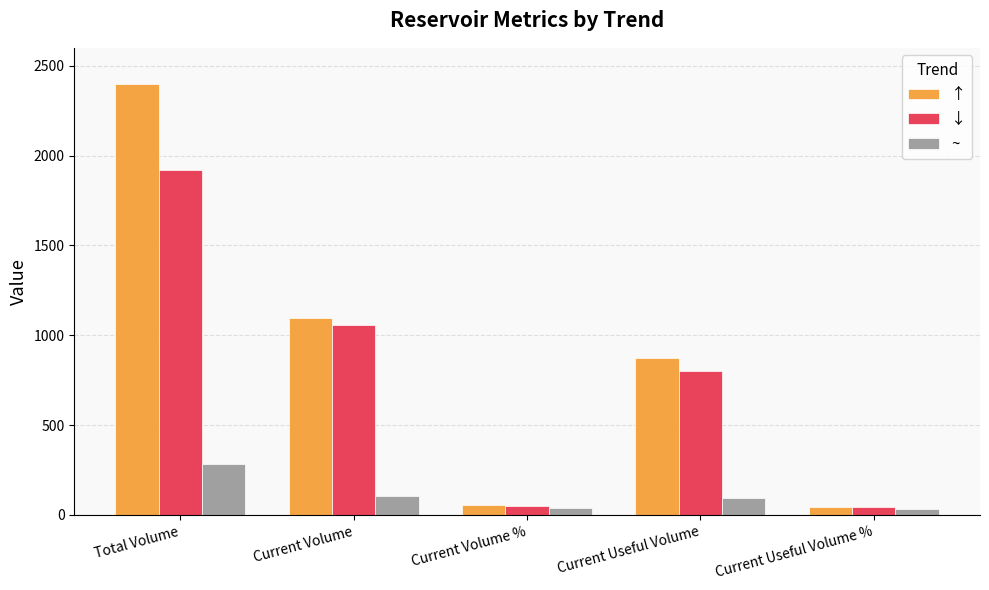

Which series has the widest spread of values?

↑